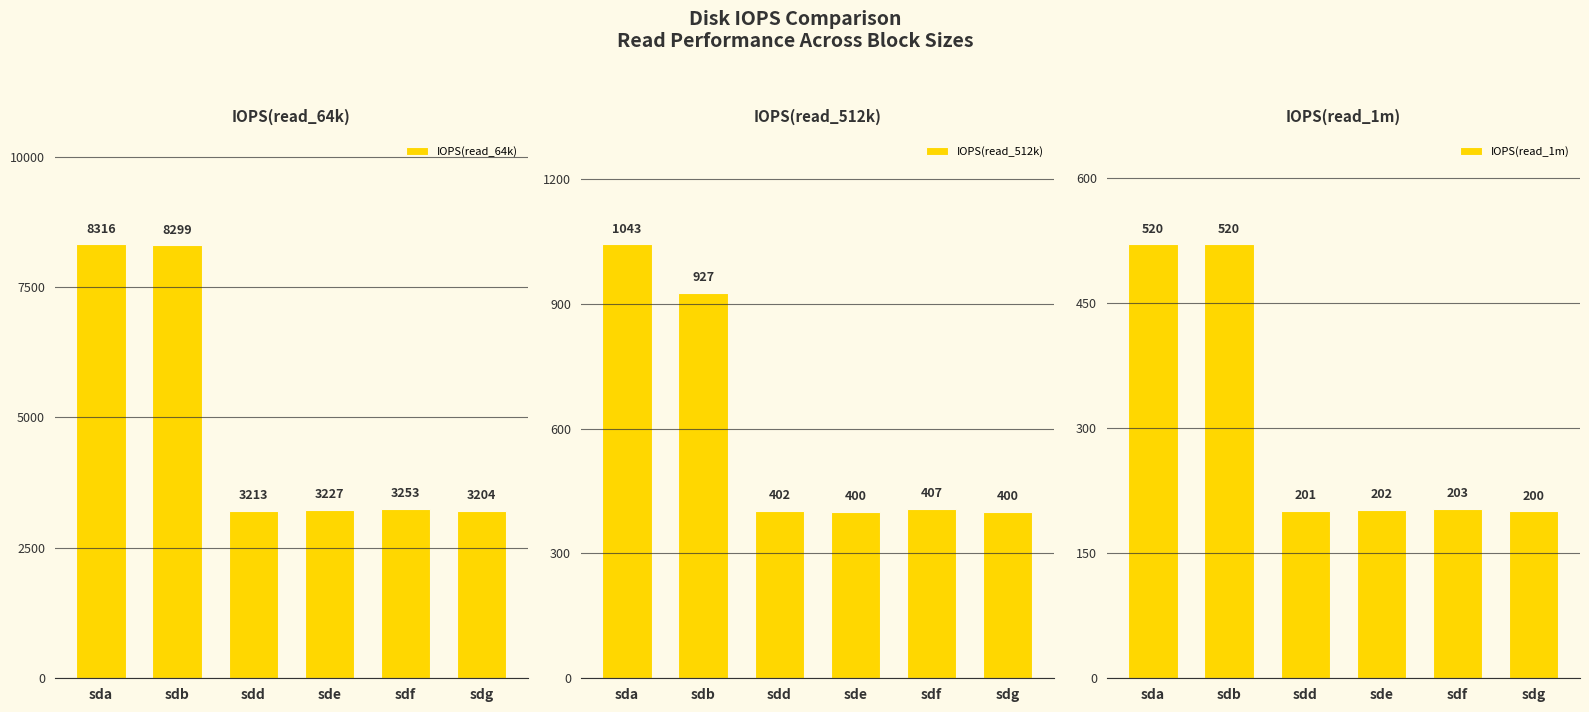

What is the average value of the IOPS(read_1m) series?

308